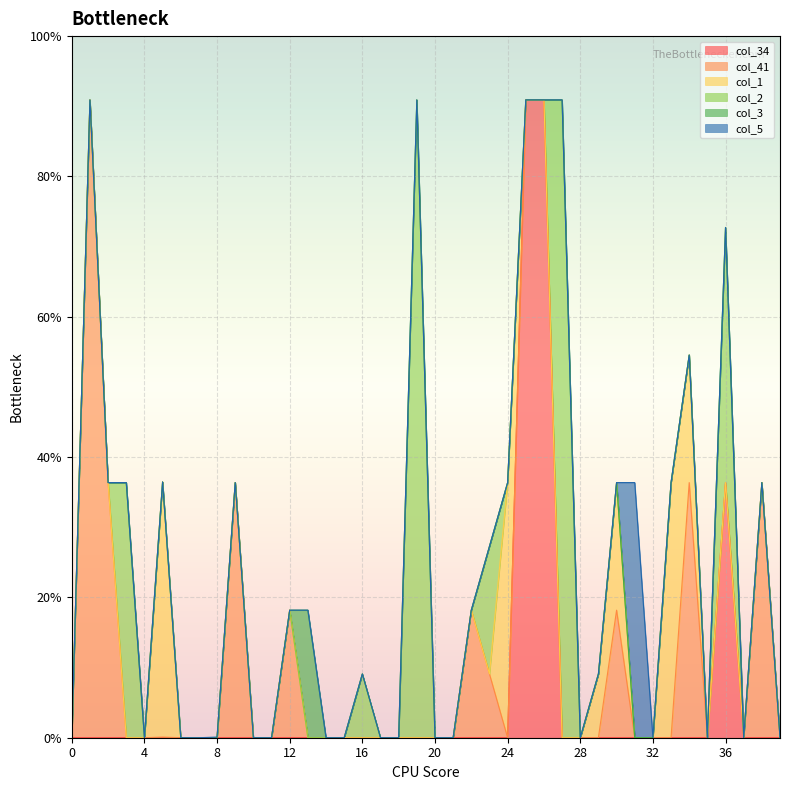

True or false: col_5 and col_3 cross at least once.

False